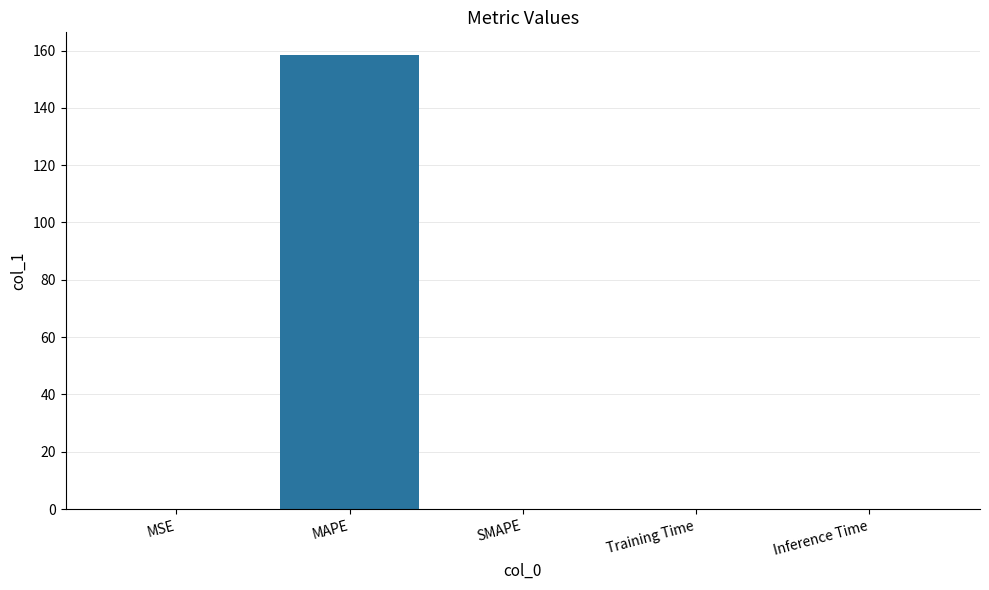

The chart shows a value of 0.0 at Inference Time. True or false?

True